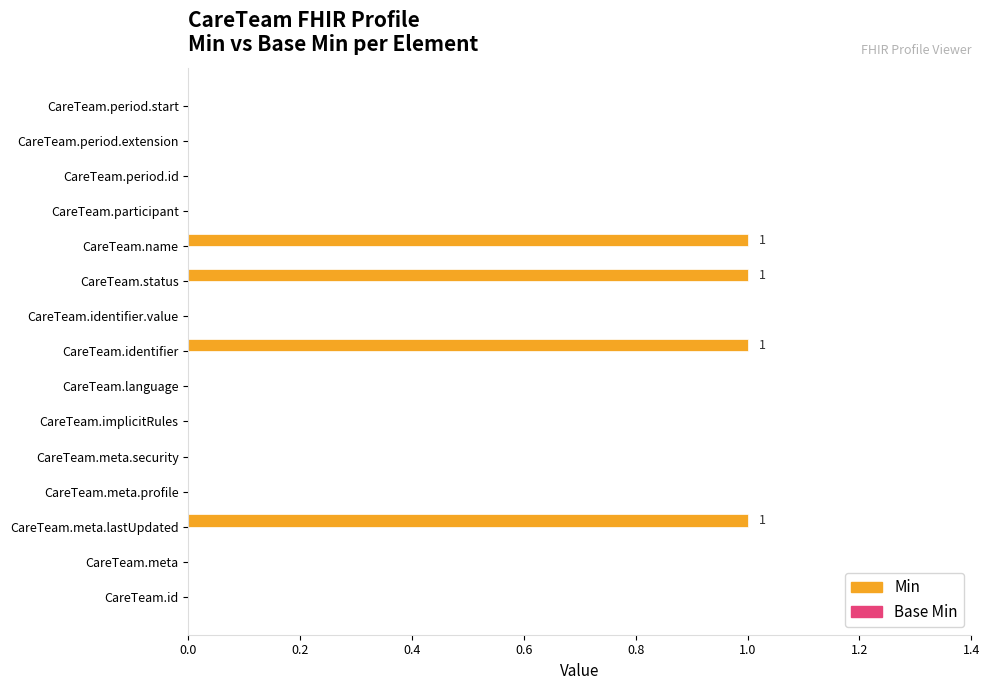

Reading bottom to top, extract all data points from this chart.

CareTeam.id=0	CareTeam.meta=0	CareTeam.meta.lastUpdated=1	CareTeam.meta.profile=0	CareTeam.meta.security=0	CareTeam.implicitRules=0	CareTeam.language=0	CareTeam.identifier=1	CareTeam.identifier.value=0	CareTeam.status=1	CareTeam.name=1	CareTeam.participant=0	CareTeam.period.id=0	CareTeam.period.extension=0	CareTeam.period.start=0